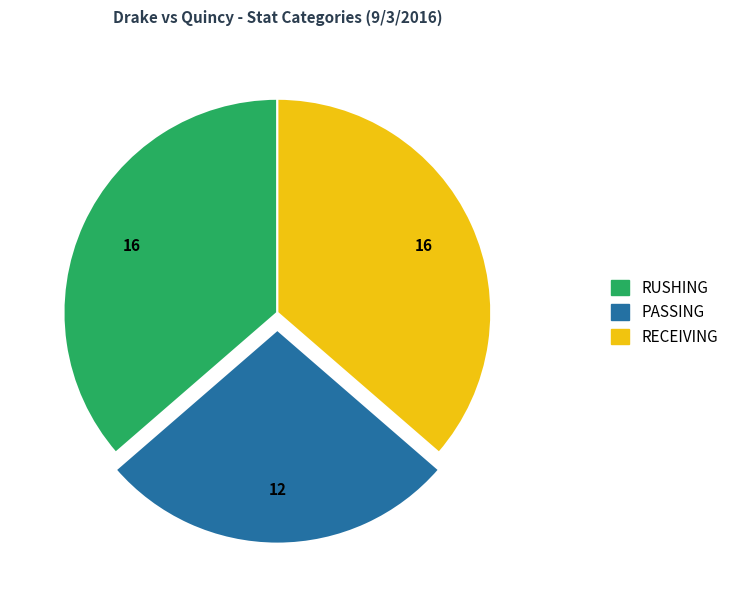

Is it true that RUSHING is 44% of the pie?

False